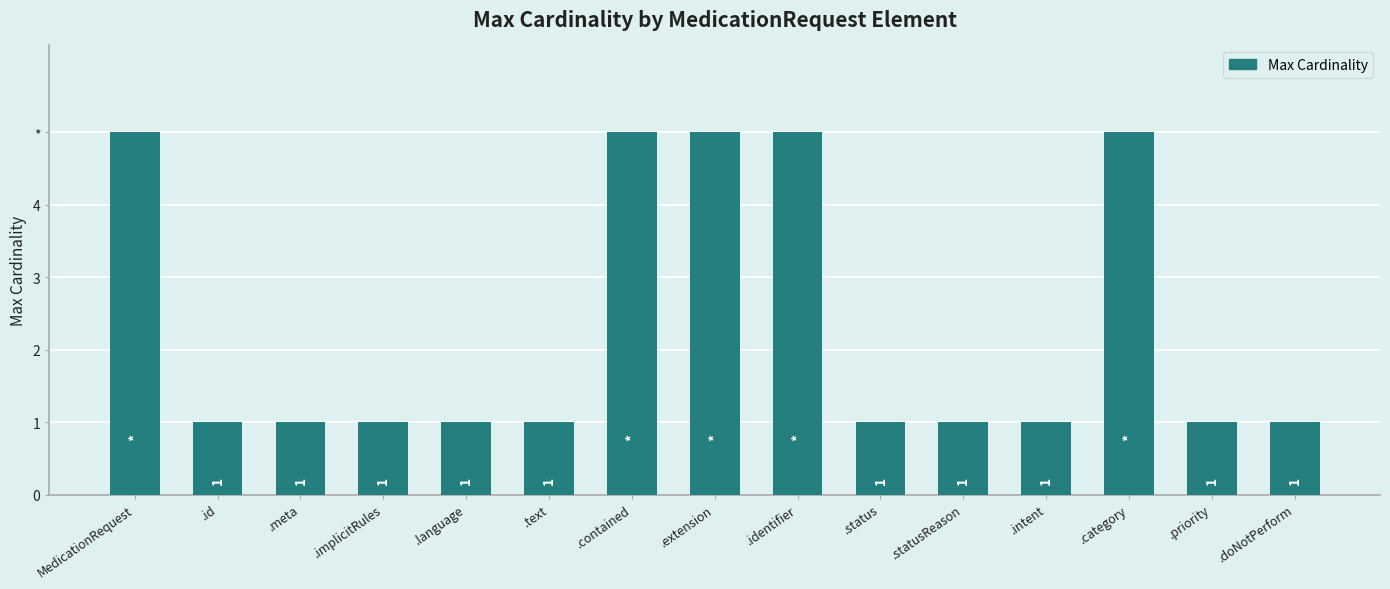

Does the chart contain any negative values?

No